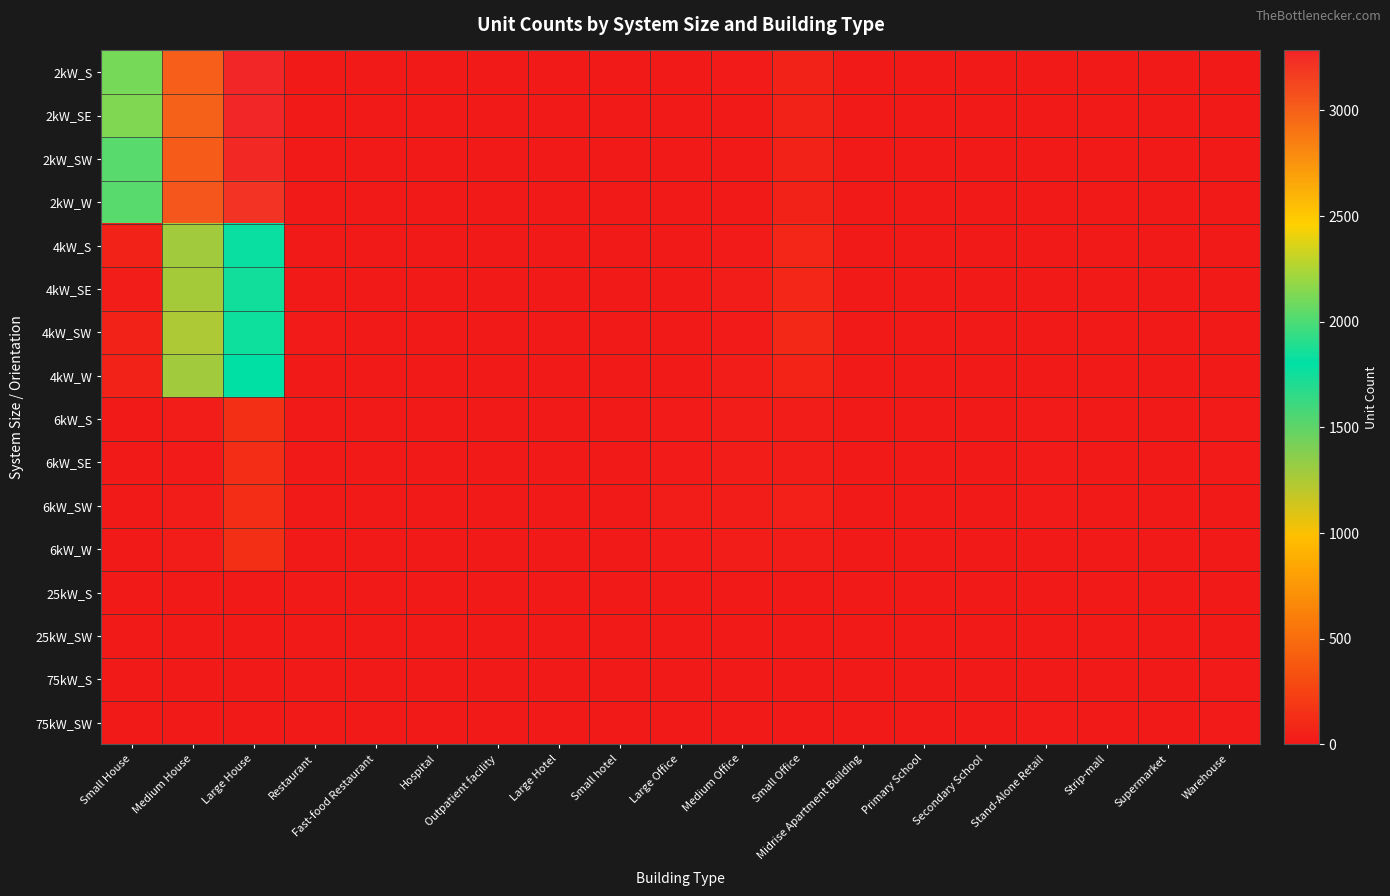

Count the number of categories in the chart.

19